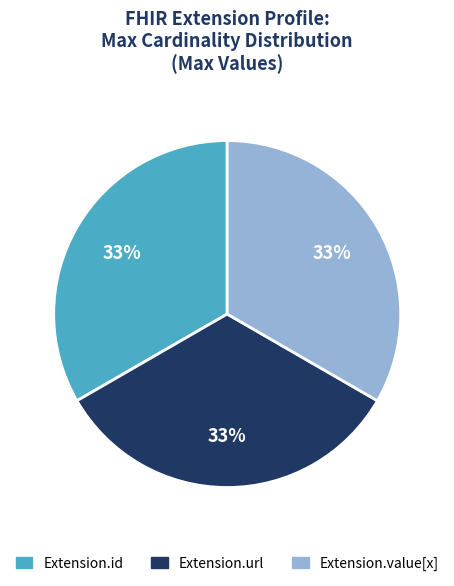

To the nearest percent, what is the average slice percentage?

33%